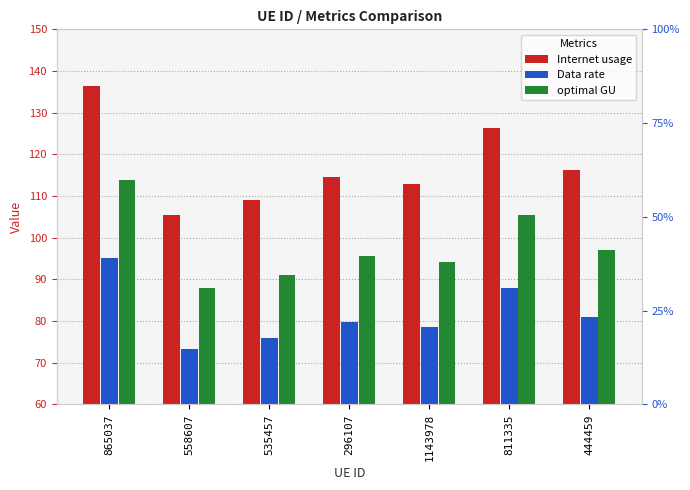

What is the difference between the optimal GU values at 558607 and 811335?

17.5